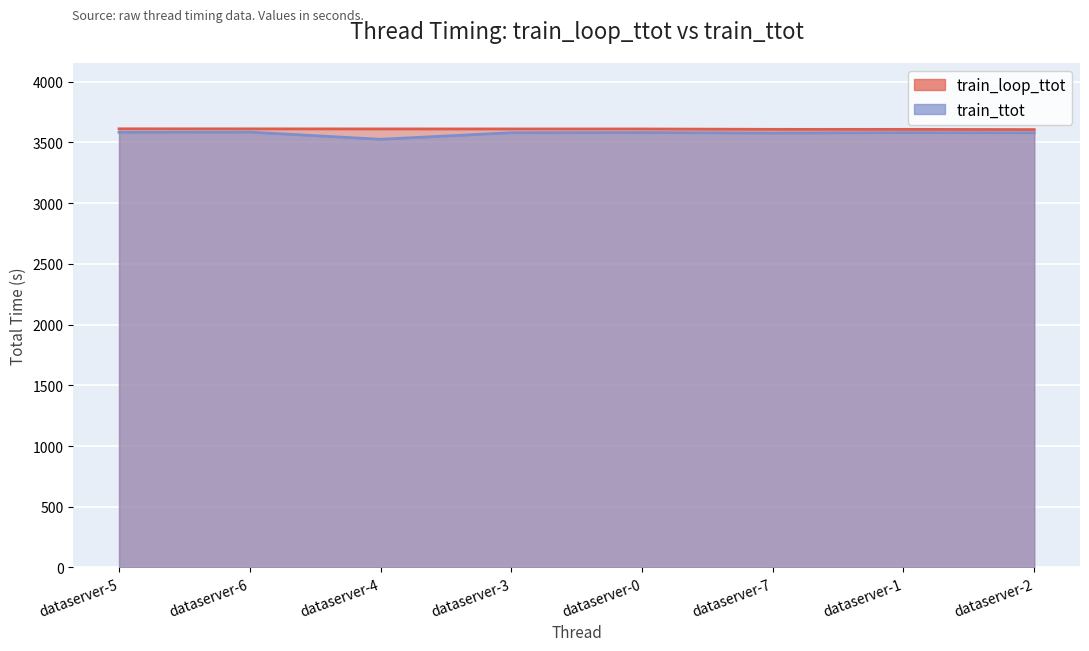

How many values in the train_ttot series are below 3580?

4